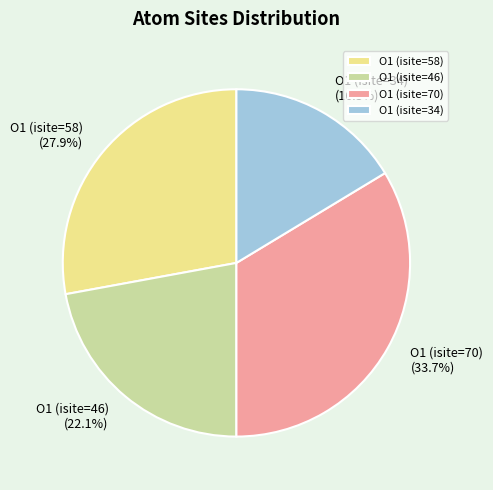

Approximately how many times larger is the value at O1 (isite=70) compared to O1 (isite=58)?

1.2